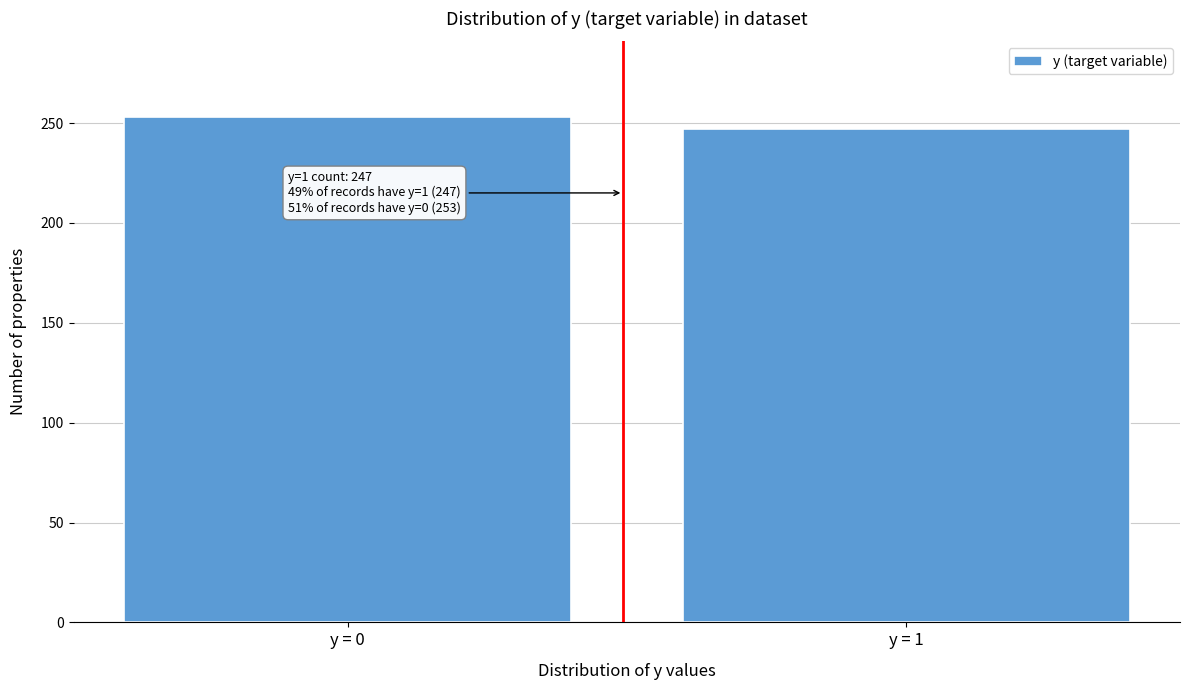

Reading left to right, what are all the values shown in this chart?

y = 0=253	y = 1=247